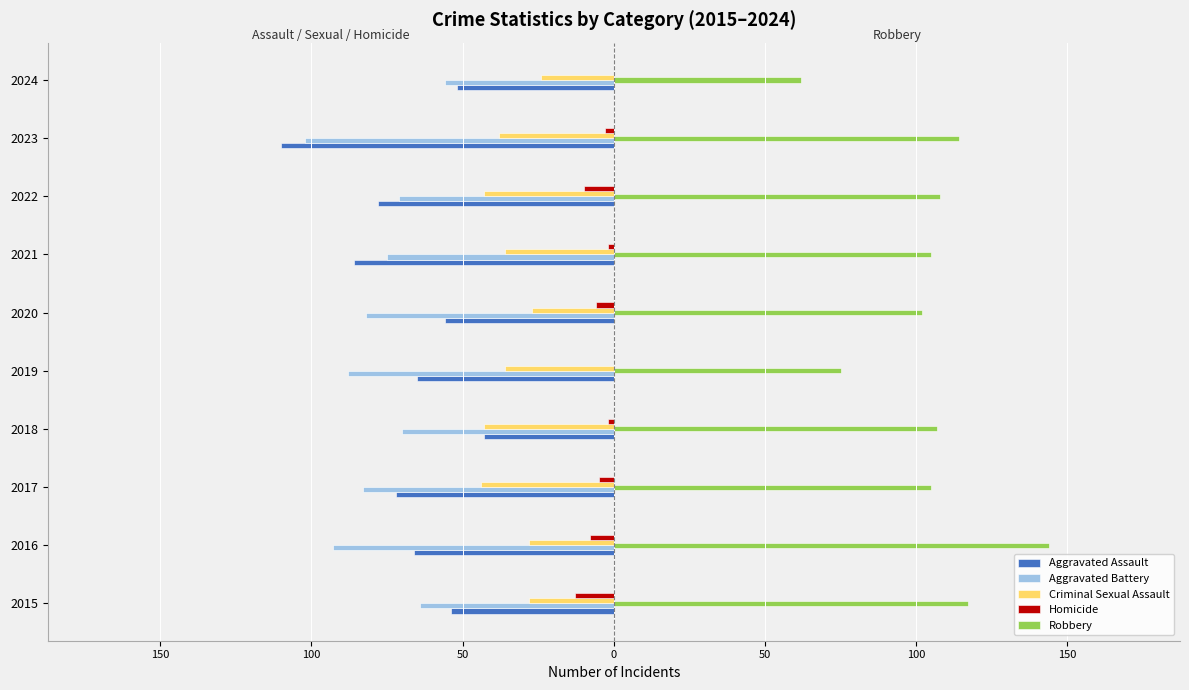

What are all the series names shown in the legend?

Aggravated Assault, Aggravated Battery, Criminal Sexual Assault, Homicide, Robbery